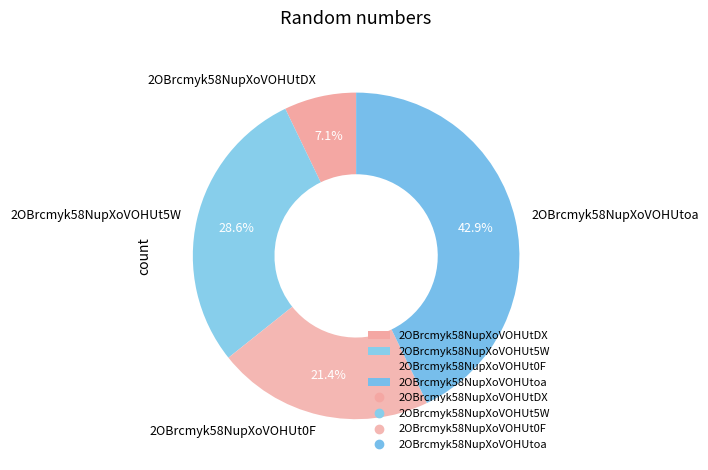

The 2OBrcmyk58NupXoVOHUtDX slice represents 1% of the pie. True or false?

False